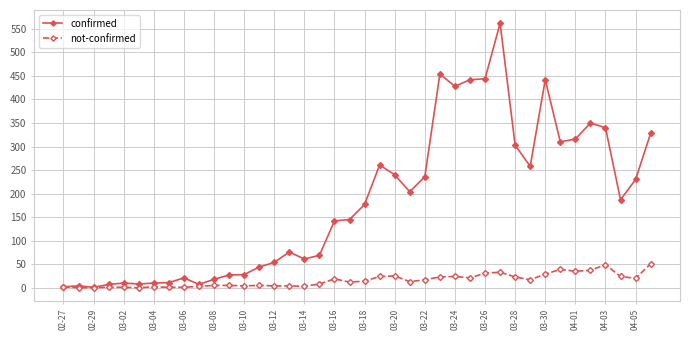

What is the highest value of the confirmed series?

562